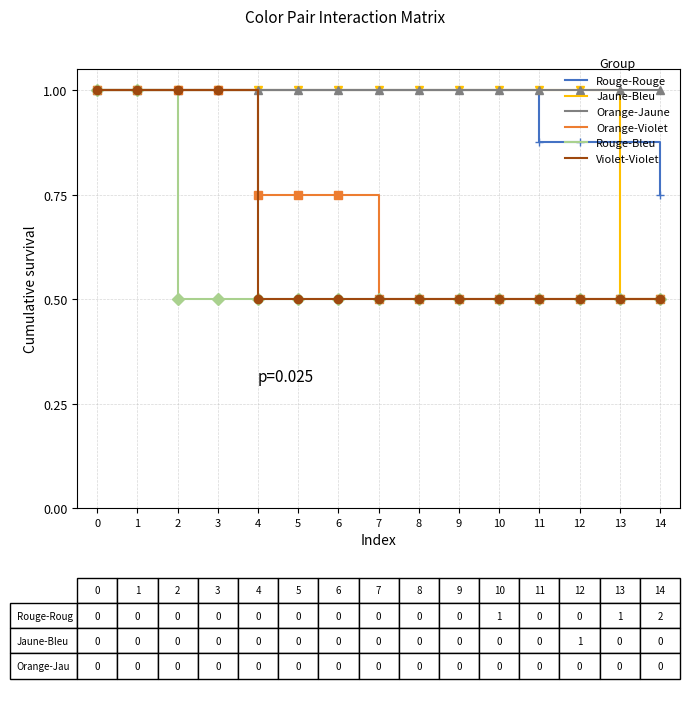

Is this an area chart (filled region under the line)?

No